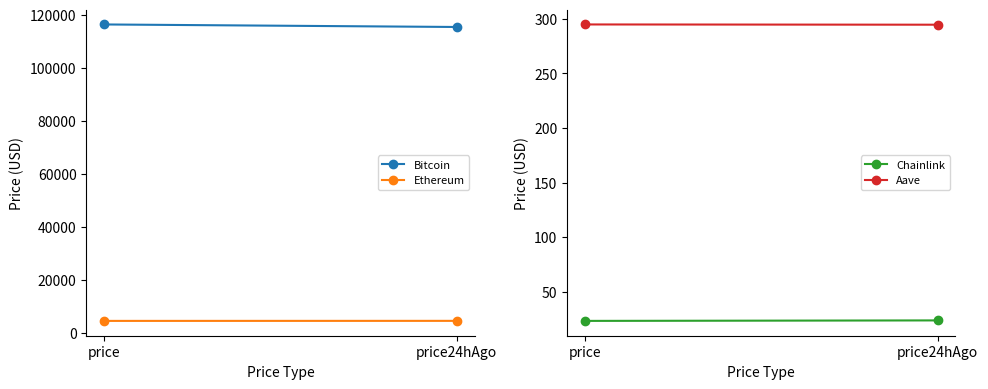

What is the sum of the Aave values at price and price24hAgo?

589.6